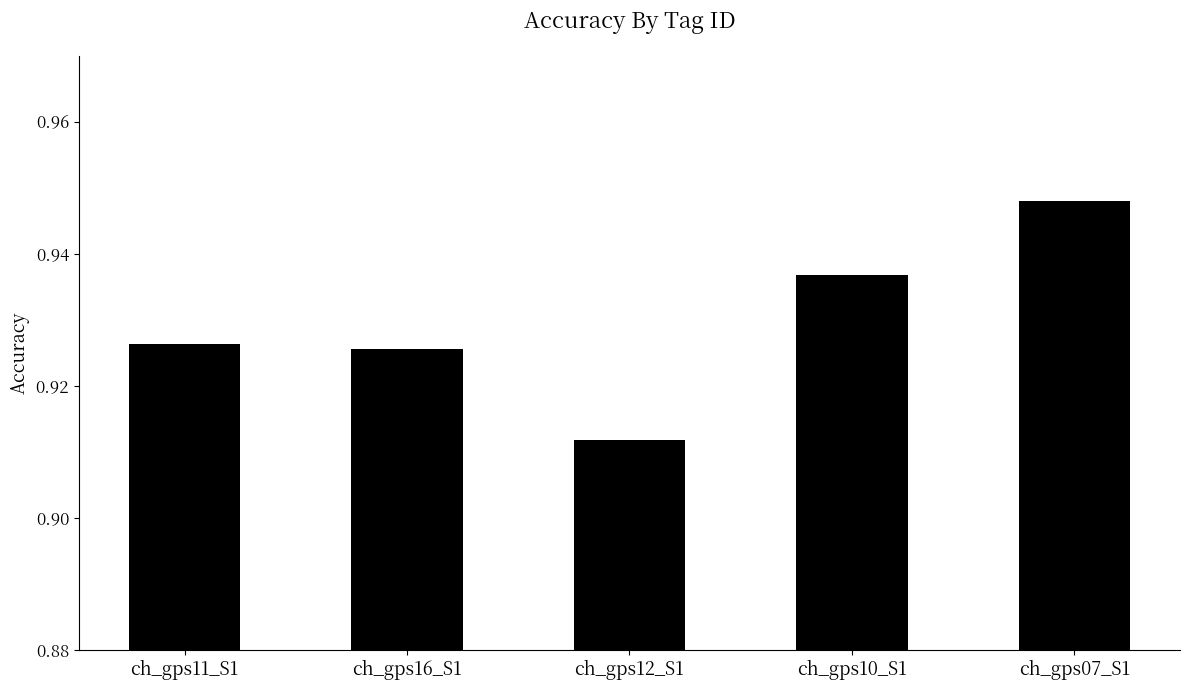

What position from the left is ch_gps11_S1?

1